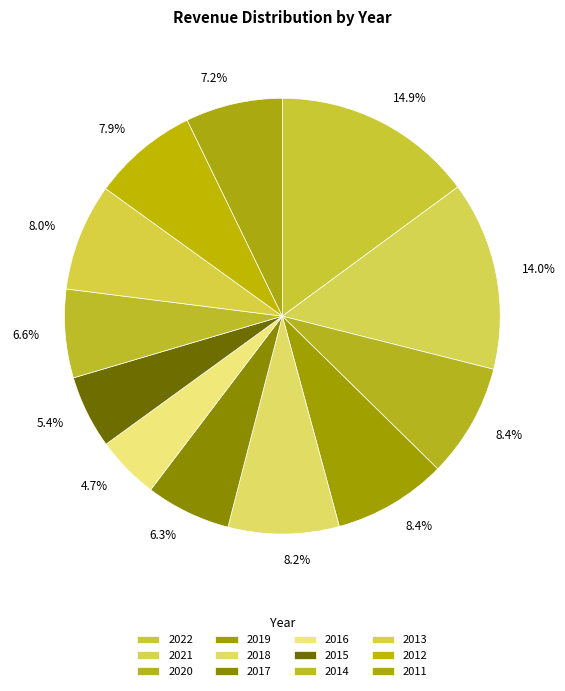

Count the number of slices in the pie.

12